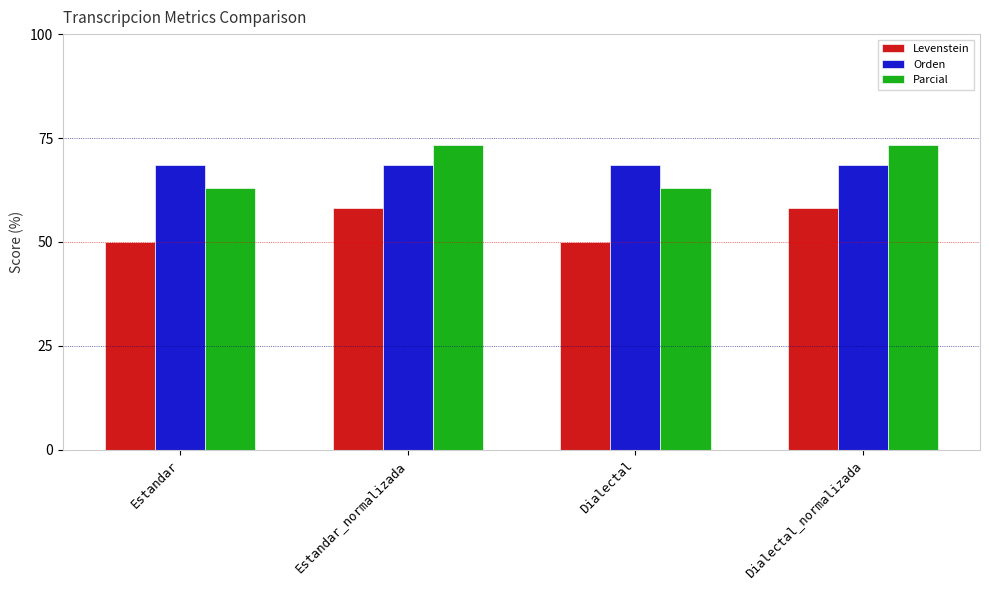

What is the approximate value of Levenstein at Estandar_normalizada?

58.1